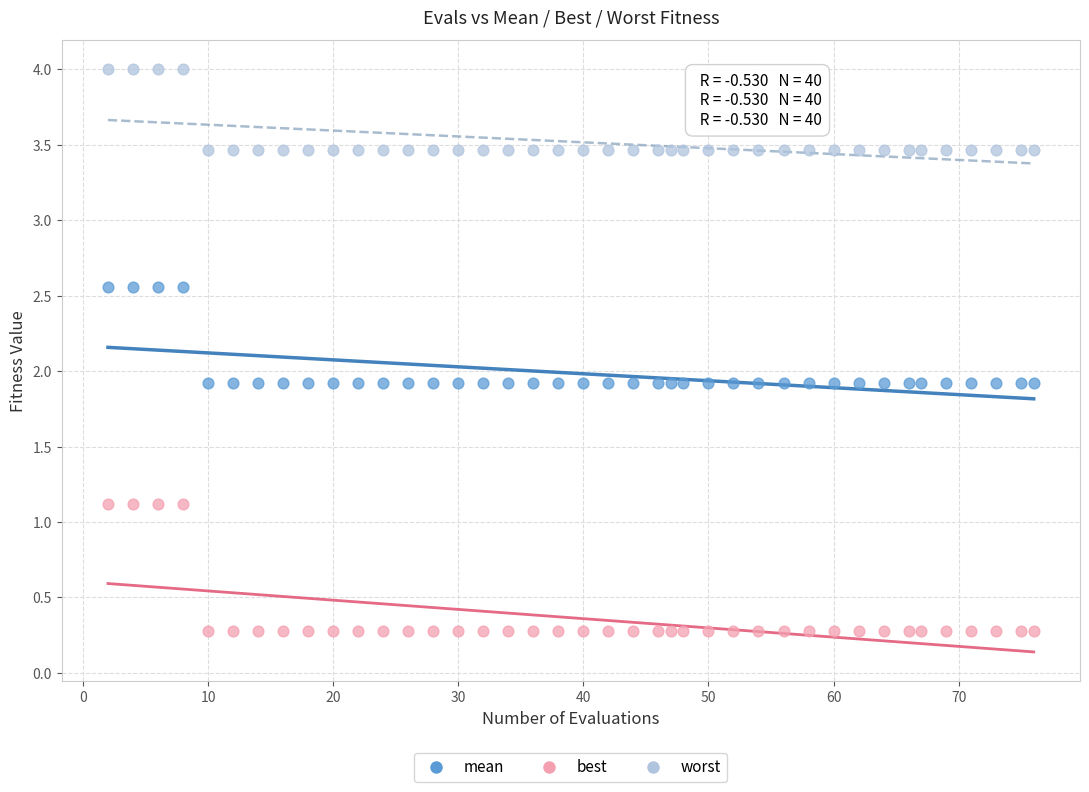

Which series contains the highest Y value?

worst